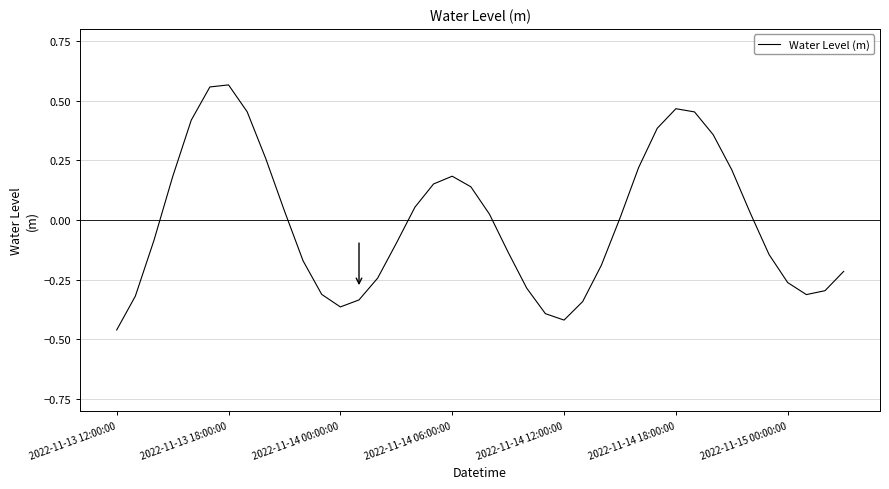

At which category does the chart reach its minimum across all series?

2022-11-13 12:00:00